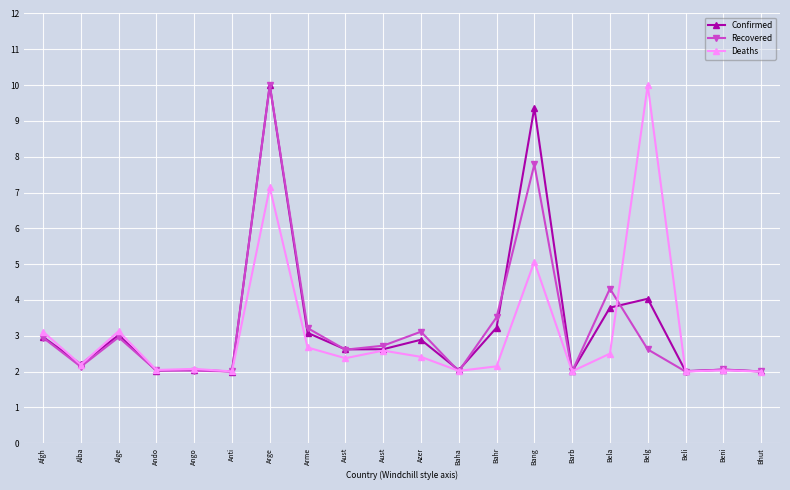

What is the spread (max minus min) of values at Bela?

1.8